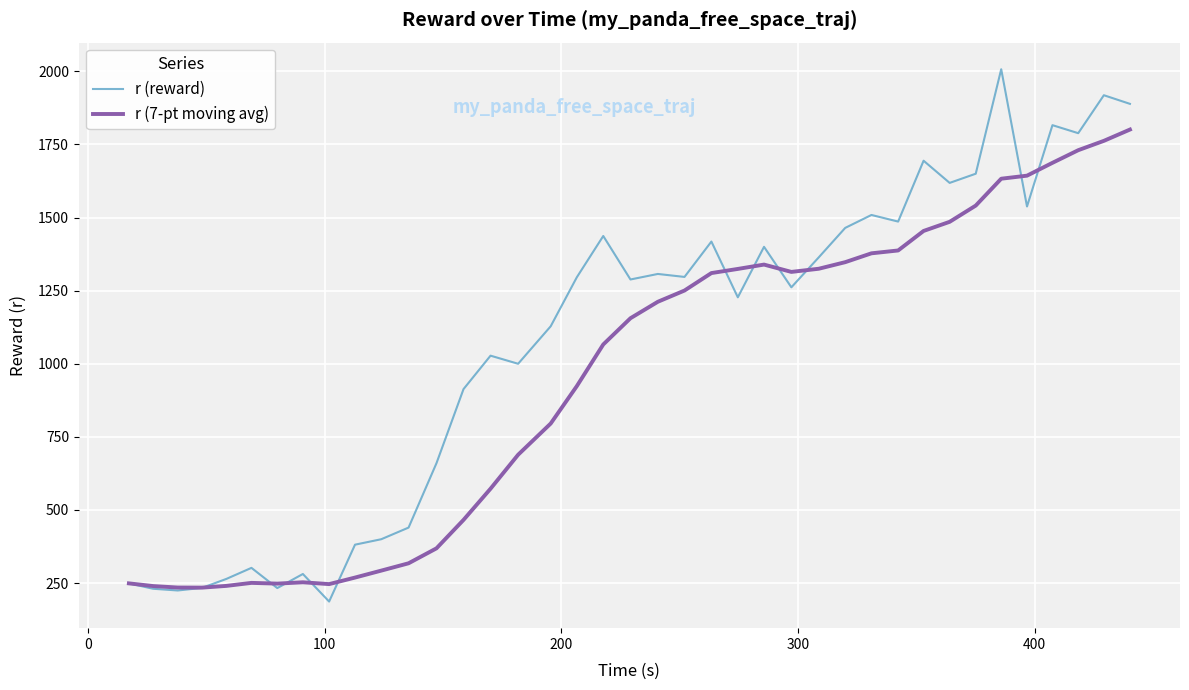

Which series has the largest range (max minus min)?

r (reward)